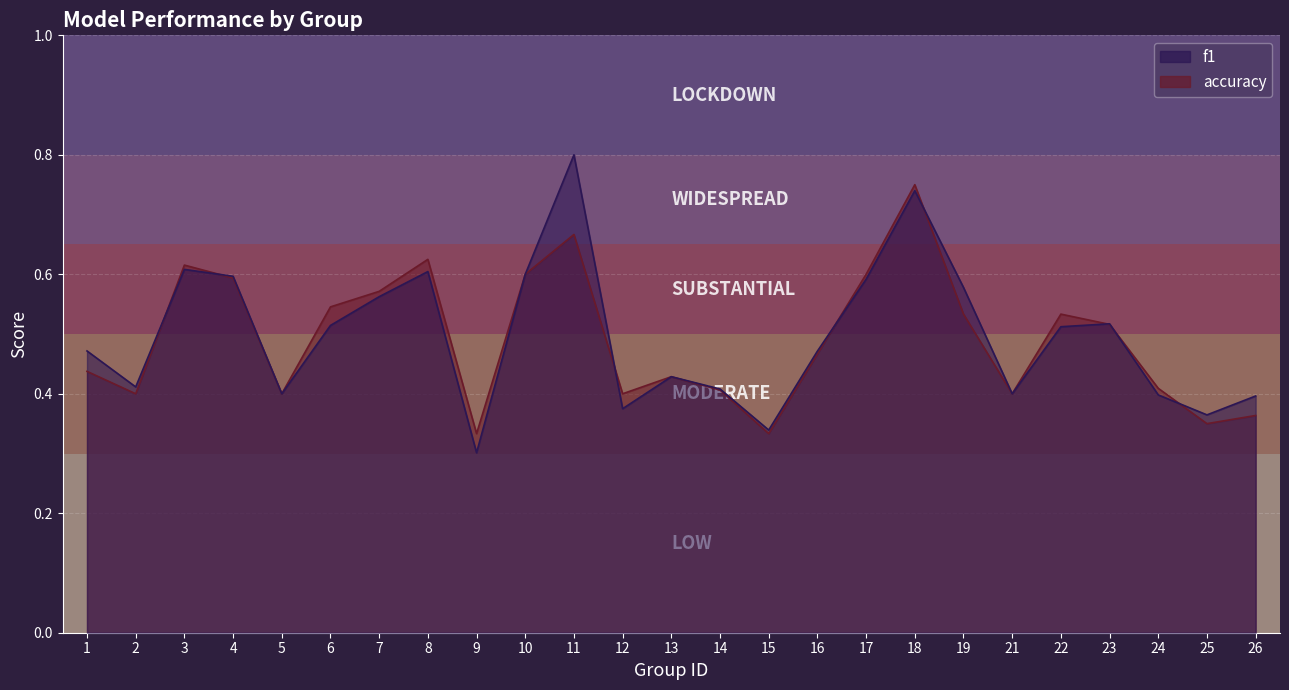

What are all the series names shown in the legend?

f1, accuracy